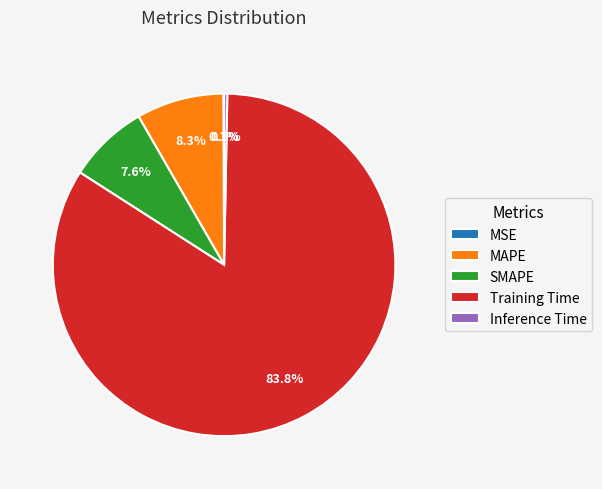

Which category has the biggest portion of the pie?

Training Time